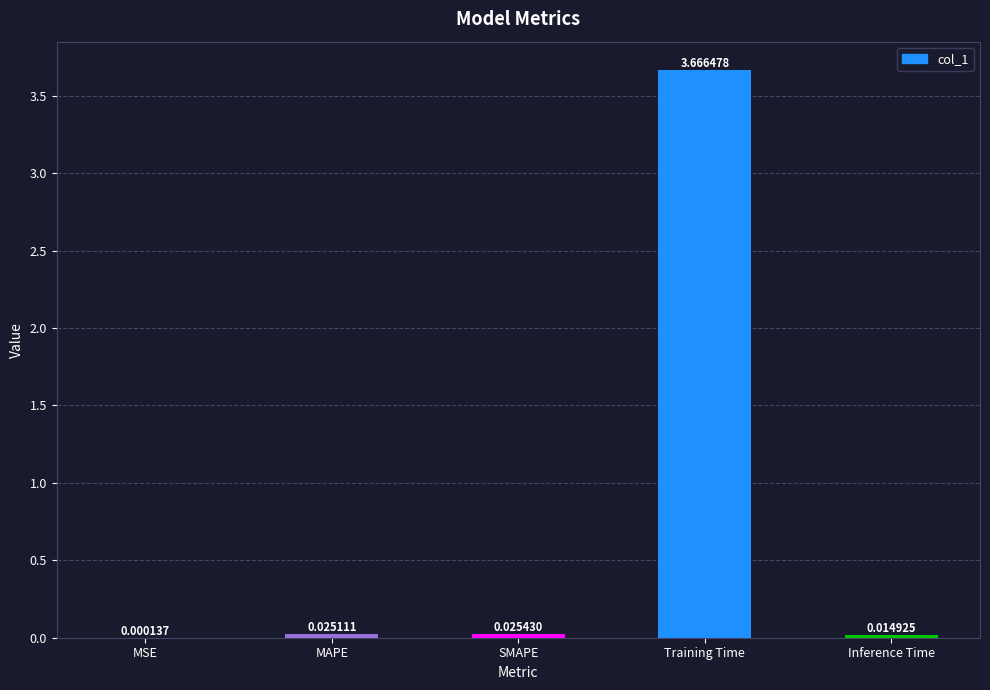

Which category has the highest value across all series?

Training Time